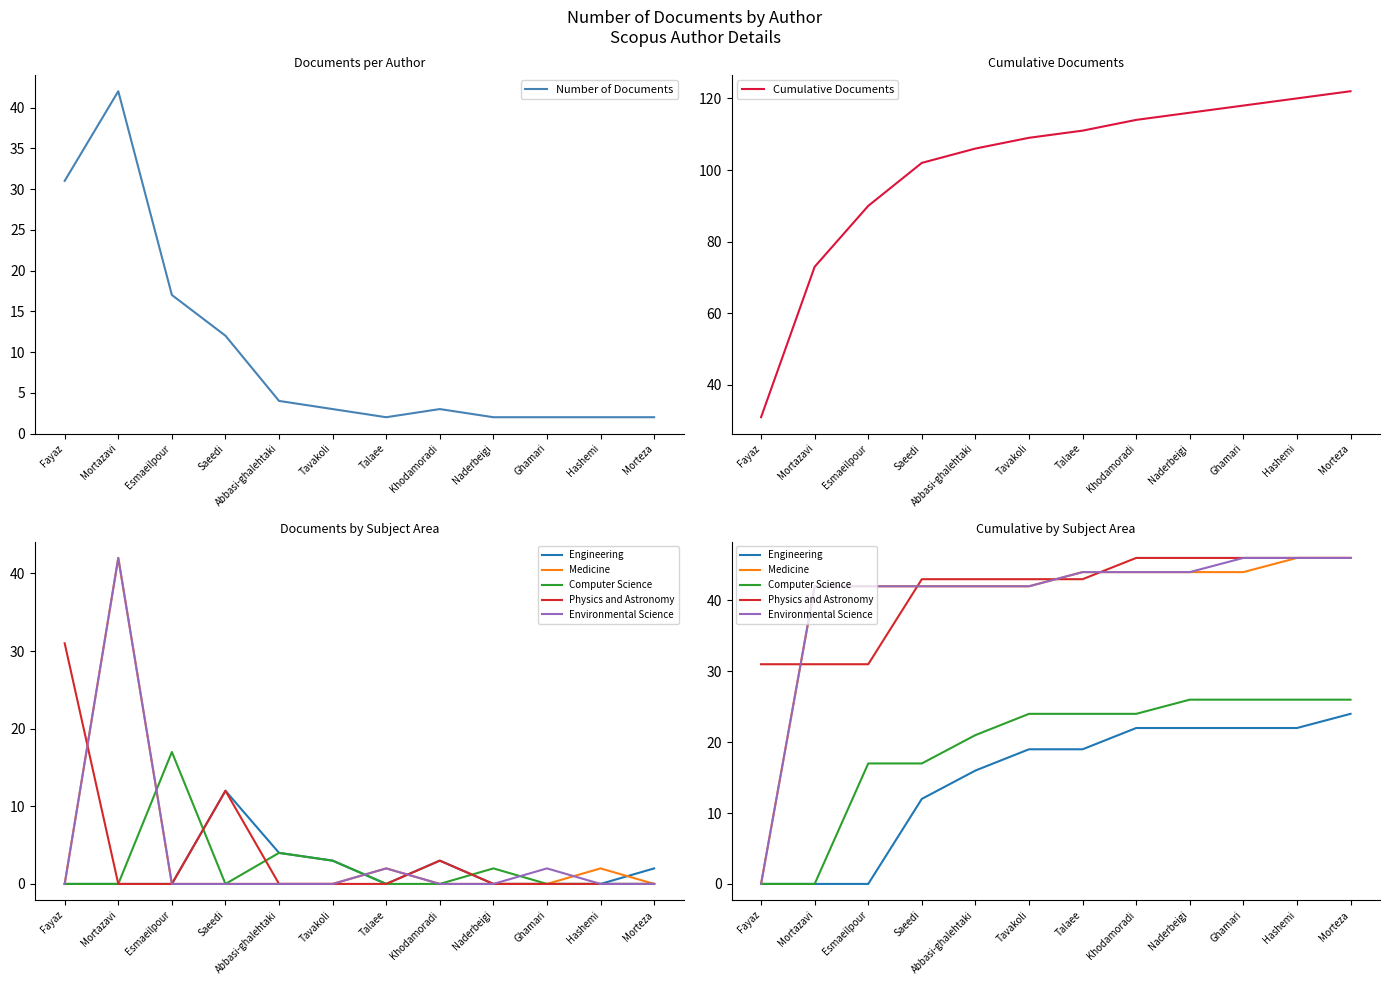

What is the highest value of the Number of Documents series?

42